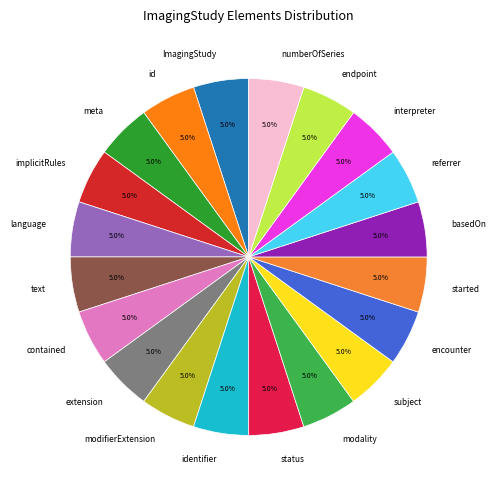

Does any single category account for the majority?

No